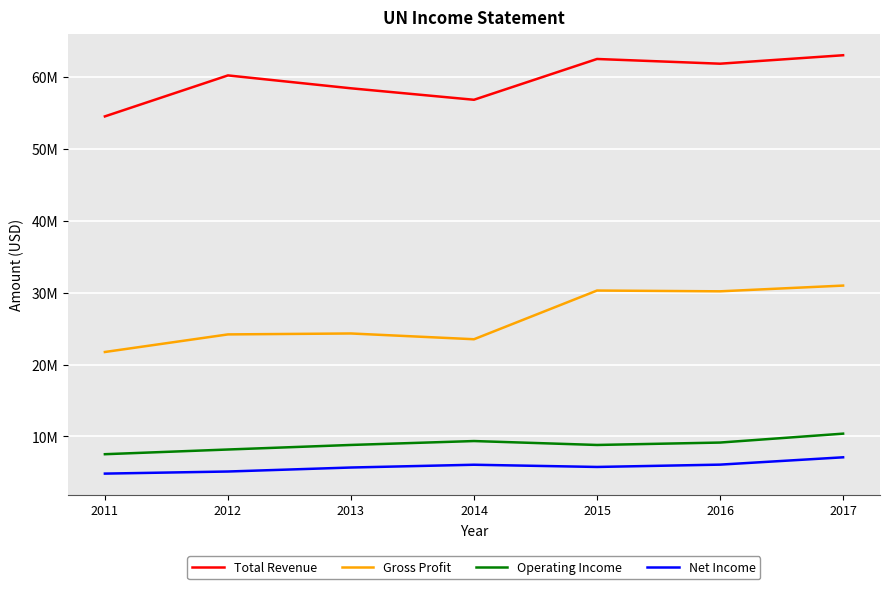

What are all the series names shown in the legend?

Total Revenue, Gross Profit, Operating Income, Net Income